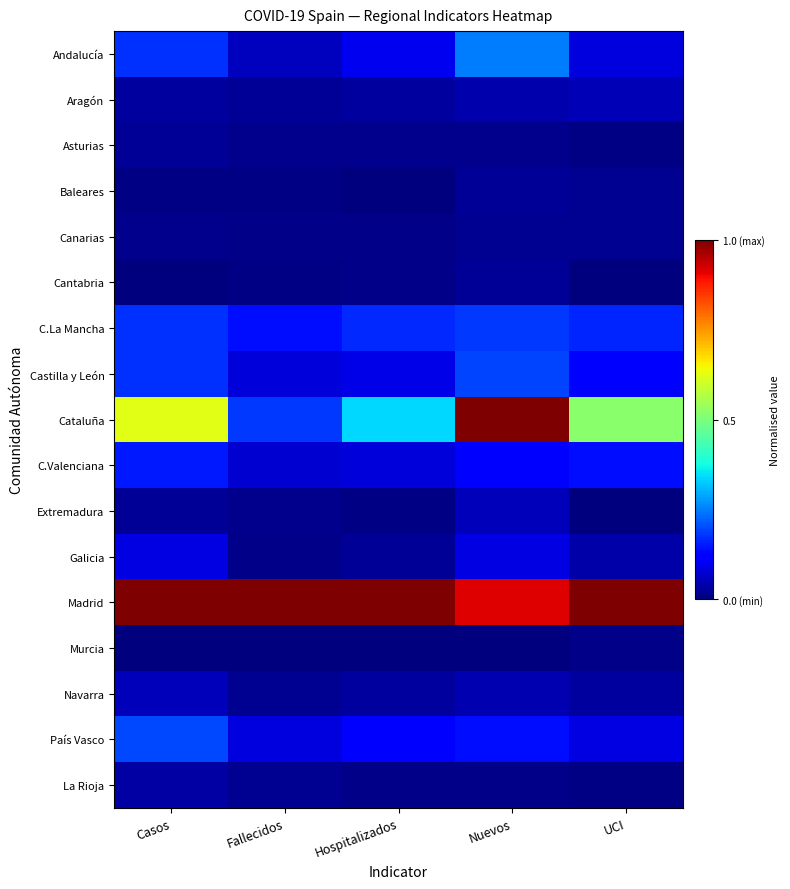

Reading left to right, what are all the values shown in this chart?

Andalucía: Casos=0.2	Fallecidos=0.1	Hospitalizados=0.1	Nuevos=0.2	UCI=0.1
Aragón: Casos=0.0	Fallecidos=0.0	Hospitalizados=0.0	Nuevos=0.0	UCI=0.0
Asturias: Casos=0.0	Fallecidos=0.0	Hospitalizados=0.0	Nuevos=0.0	UCI=0.0
Baleares: Casos=0.0	Fallecidos=0.0	Hospitalizados=0.0	Nuevos=0.0	UCI=0.0
Canarias: Casos=0.0	Fallecidos=0.0	Hospitalizados=0.0	Nuevos=0.0	UCI=0.0
Cantabria: Casos=0.0	Fallecidos=0.0	Hospitalizados=0.0	Nuevos=0.0	UCI=0.0
C.La Mancha: Casos=0.2	Fallecidos=0.1	Hospitalizados=0.2	Nuevos=0.2	UCI=0.2
Castilla y León: Casos=0.2	Fallecidos=0.1	Hospitalizados=0.1	Nuevos=0.2	UCI=0.1
Cataluña: Casos=0.6	Fallecidos=0.2	Hospitalizados=0.3	Nuevos=1.0	UCI=0.5
C.Valenciana: Casos=0.1	Fallecidos=0.1	Hospitalizados=0.1	Nuevos=0.1	UCI=0.1
Extremadura: Casos=0.0	Fallecidos=0.0	Hospitalizados=0.0	Nuevos=0.1	UCI=0.0
Galicia: Casos=0.1	Fallecidos=0.0	Hospitalizados=0.0	Nuevos=0.1	UCI=0.0
Madrid: Casos=1.0	Fallecidos=1.0	Hospitalizados=1.0	Nuevos=0.9	UCI=1.0
Murcia: Casos=0.0	Fallecidos=0.0	Hospitalizados=0.0	Nuevos=0.0	UCI=0.0
Navarra: Casos=0.1	Fallecidos=0.0	Hospitalizados=0.0	Nuevos=0.0	UCI=0.0
País Vasco: Casos=0.2	Fallecidos=0.1	Hospitalizados=0.1	Nuevos=0.1	UCI=0.1
La Rioja: Casos=0.0	Fallecidos=0.0	Hospitalizados=0.0	Nuevos=0.0	UCI=0.0